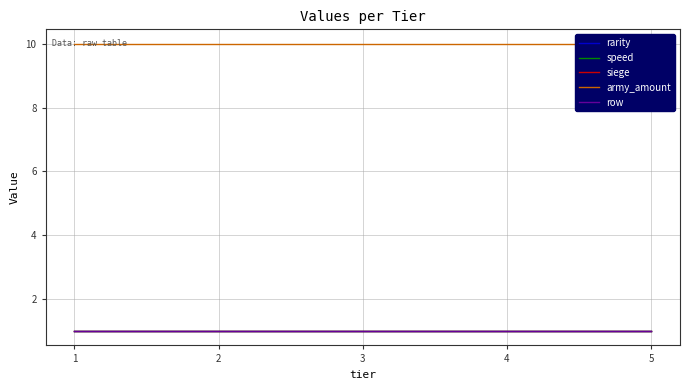

Reading right to left, what are all the values shown in this chart?

rarity: 5=1	4=1	3=1	2=1	1=1
speed: 5=1	4=1	3=1	2=1	1=1
siege: 5=1	4=1	3=1	2=1	1=1
army_amount: 5=10	4=10	3=10	2=10	1=10
row: 5=1	4=1	3=1	2=1	1=1